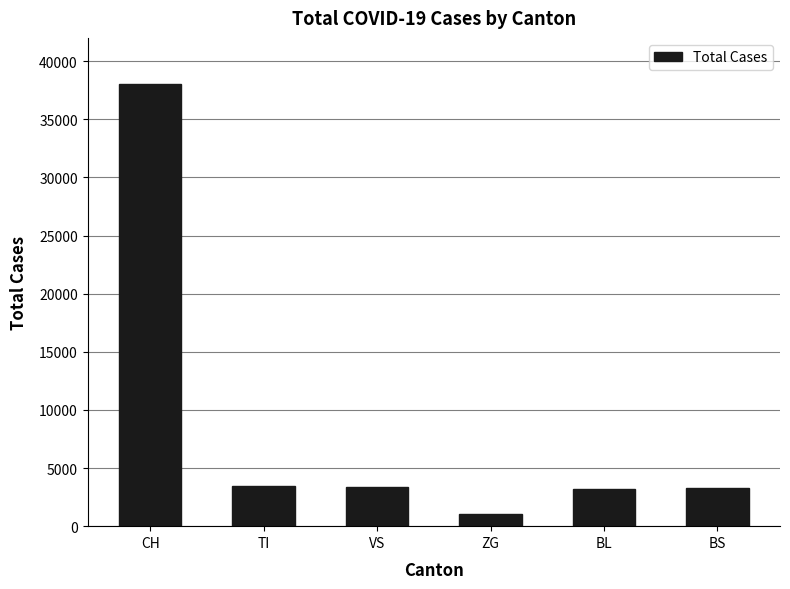

What is the label of the 6th bar from the left?

BS